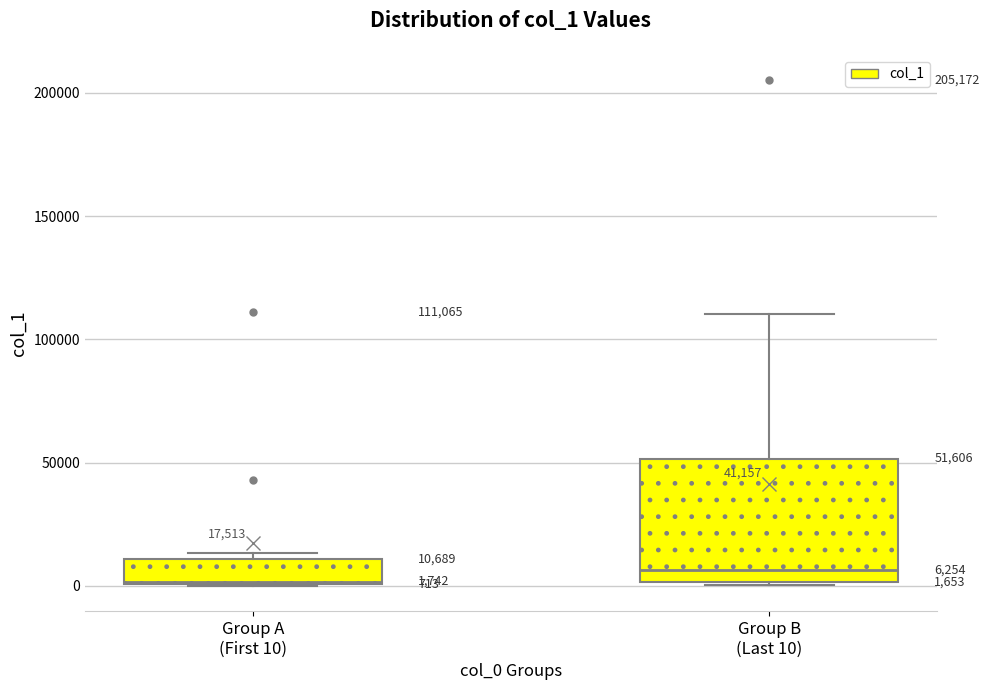

Comparing the boxes themselves (not the whiskers), which one is the tallest?

Group B (Last 10)